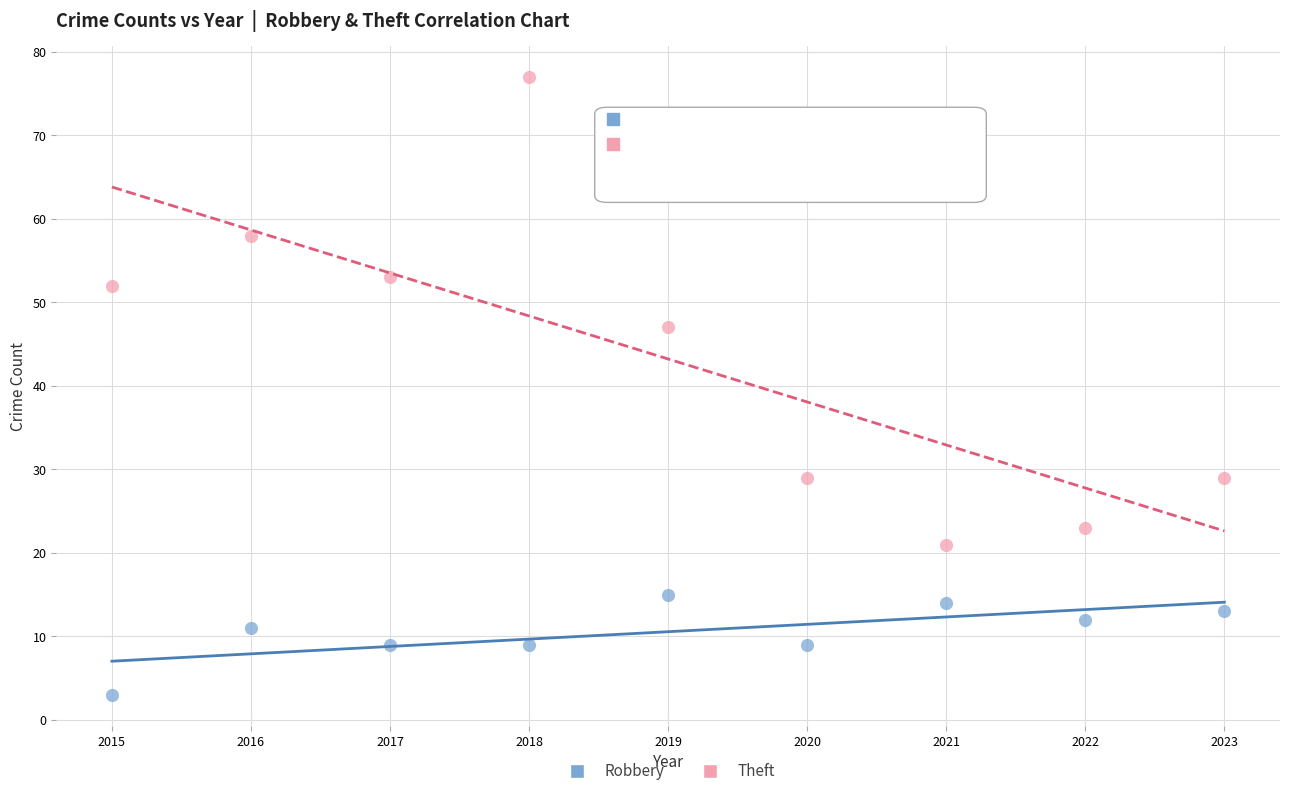

Across all data points, what is the range of X values (max minus min)?

8